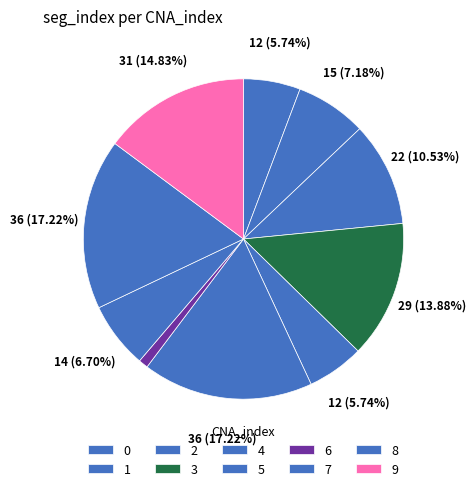

True or false: 0 accounts for 1% of the total.

False